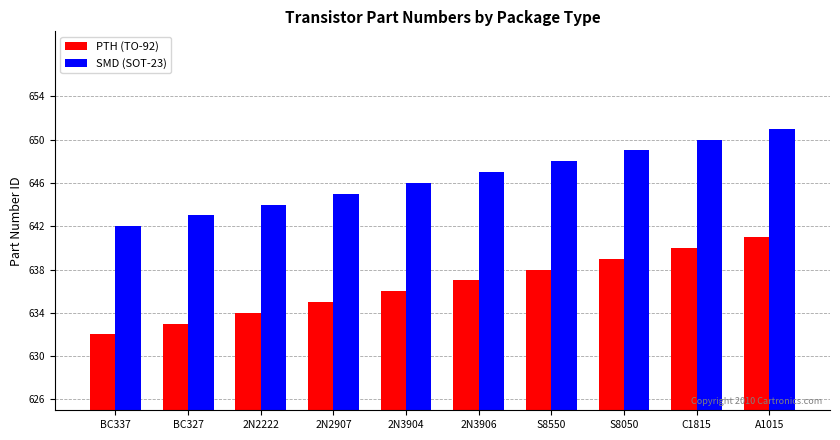

What value does the SMD (SOT-23) series have at A1015?

651